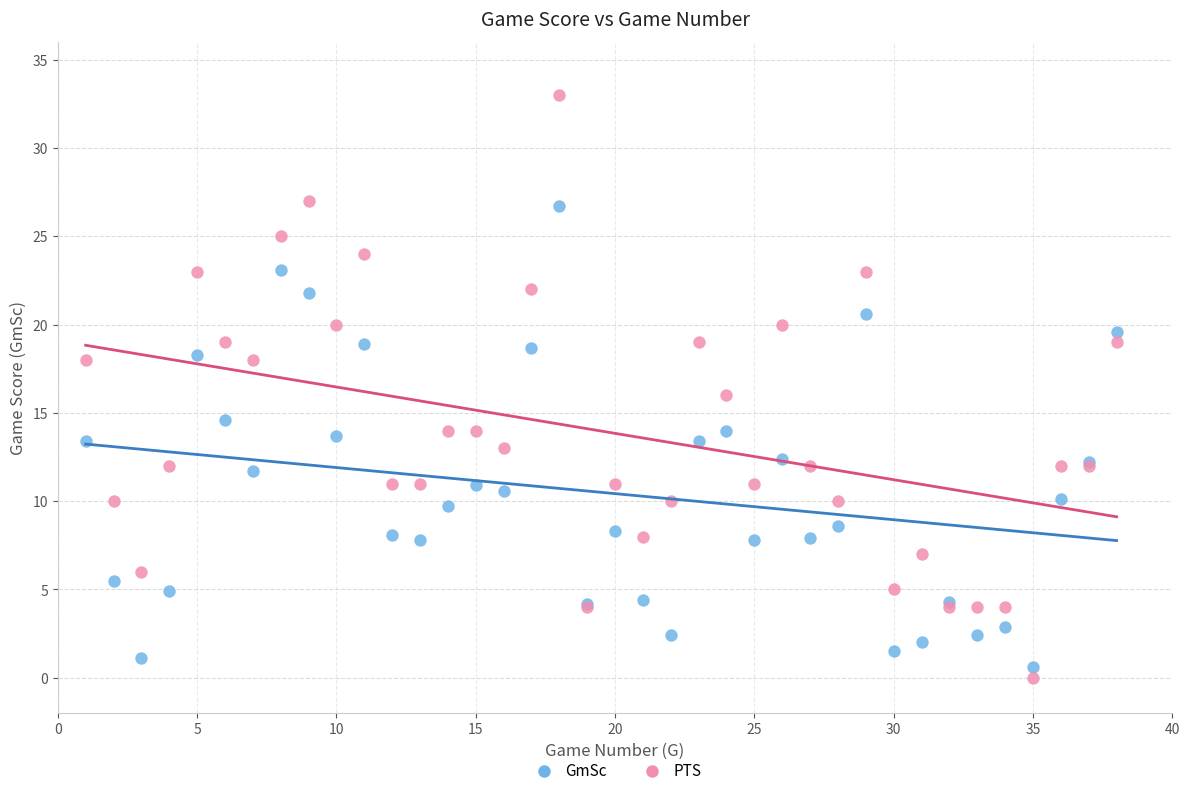

Which series reaches the maximum Y coordinate?

PTS